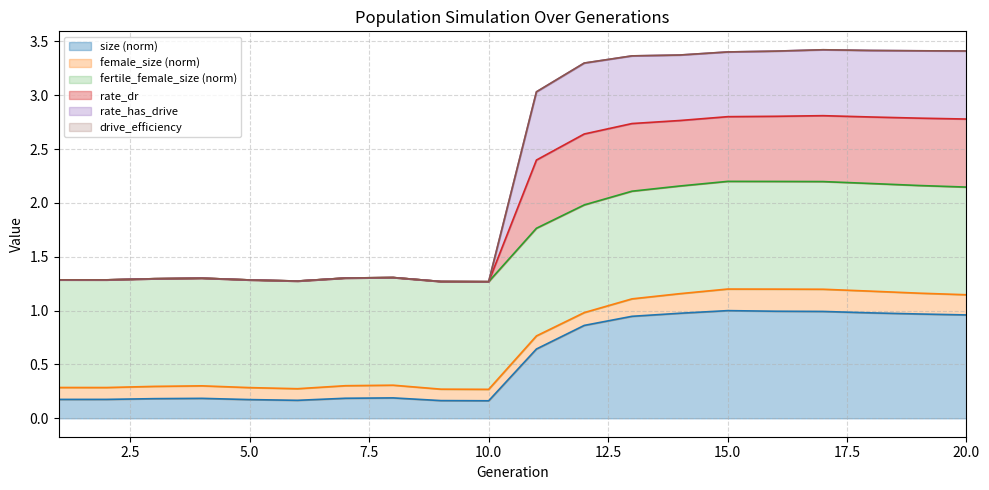

Does the chart display data point markers on the line(s)?

No